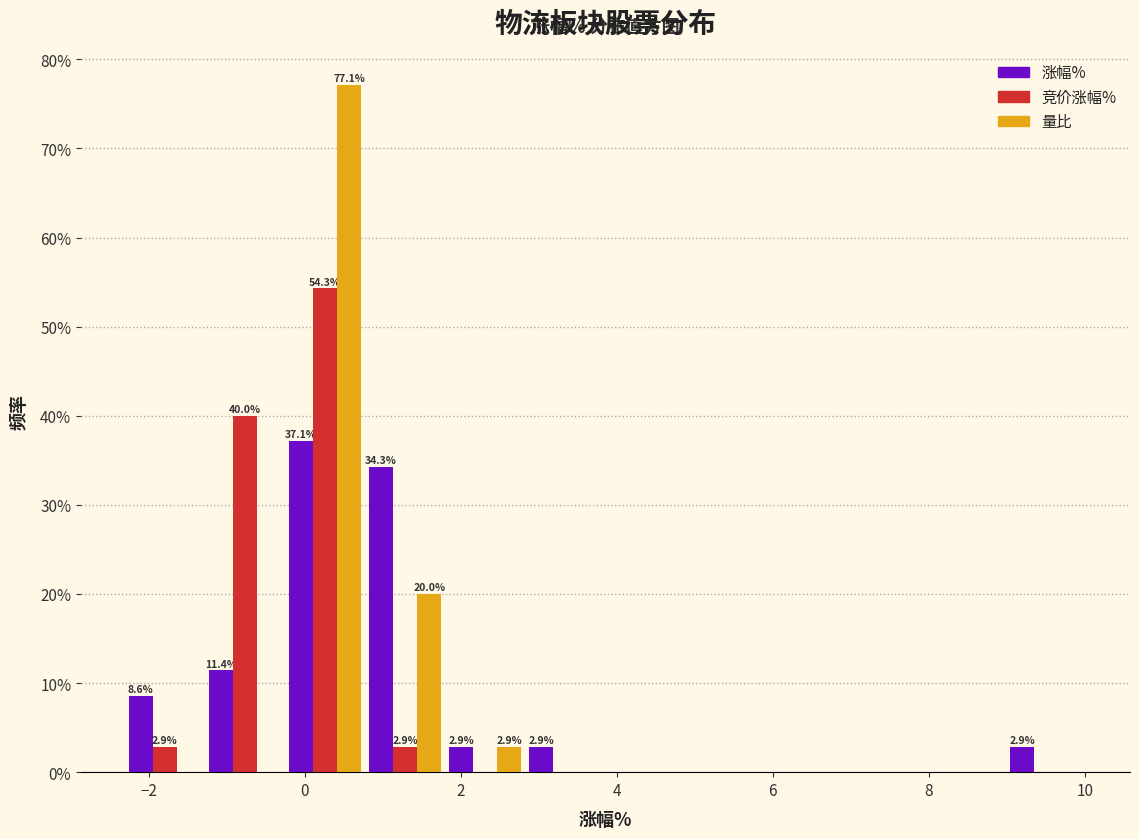

In the 竞价涨幅% series, which range on the x-axis has the tallest bar?

-0.2 to 0.8